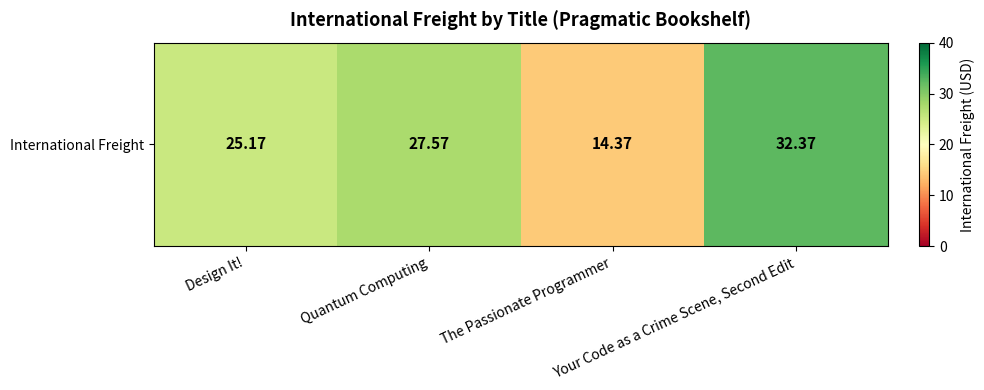

What is the average value?

24.9